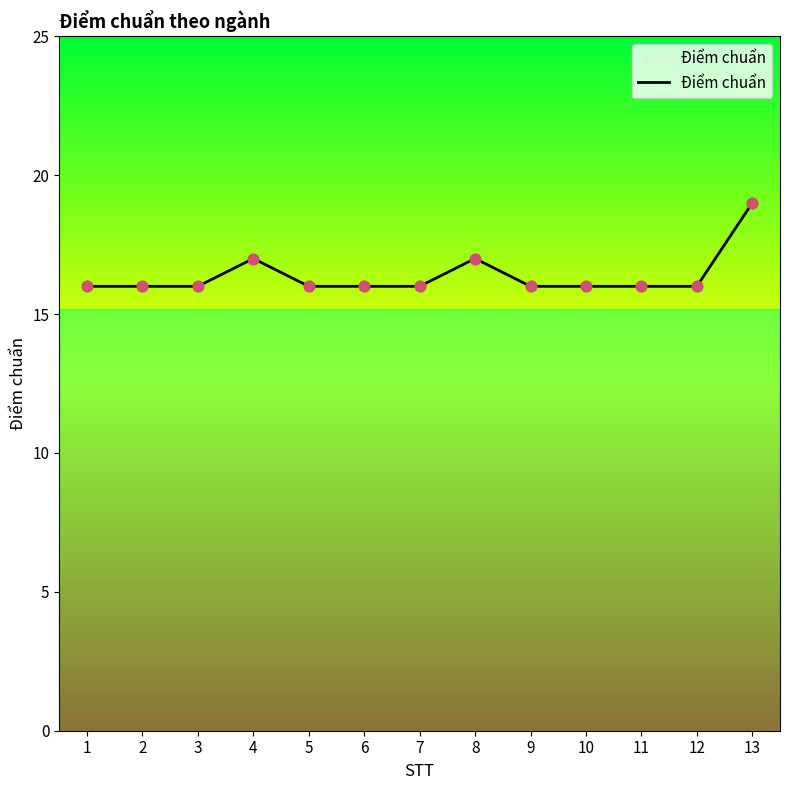

Approximately how many times larger is the value at 13 compared to 7?

1.2